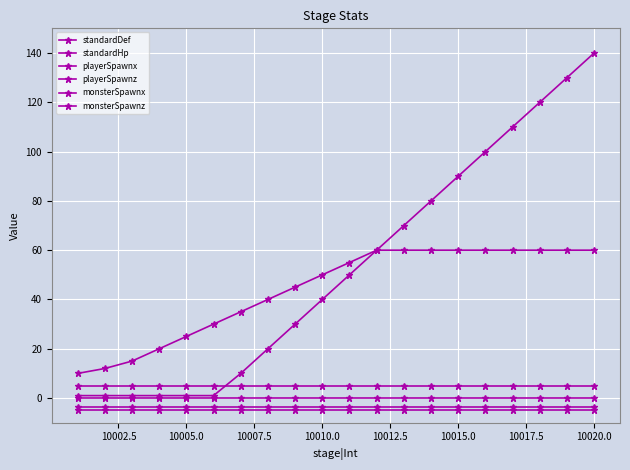

What is the value of the standardHp point at the 12th from the left?

60.0